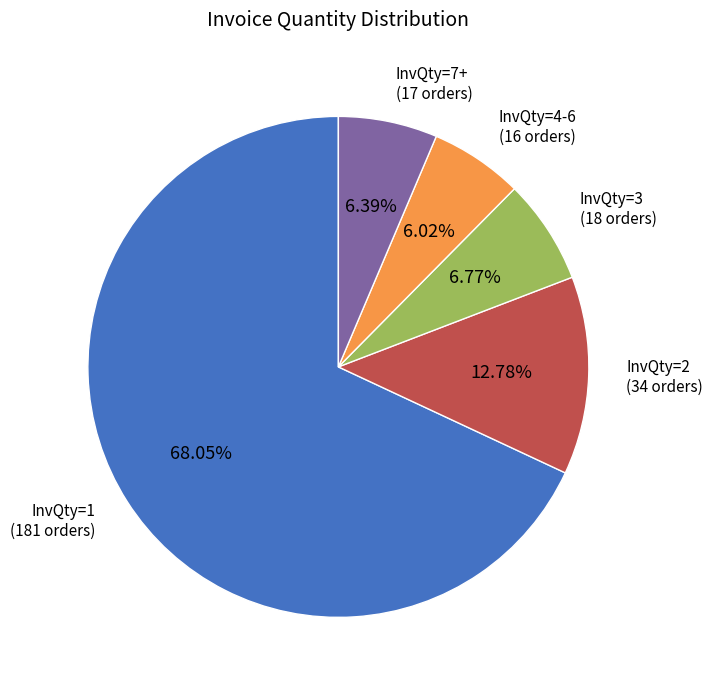

How many slices are in this pie chart?

5